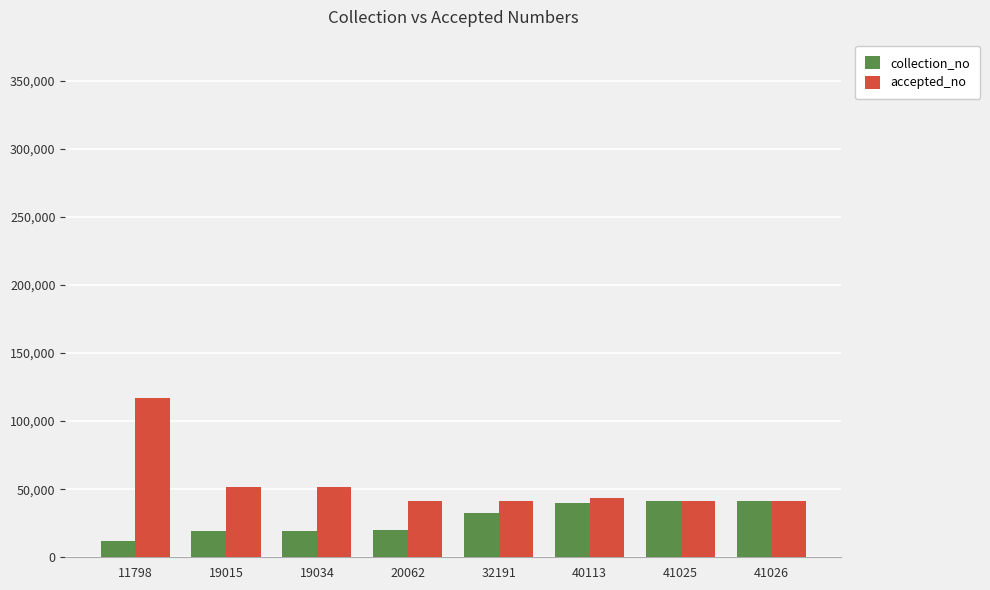

What are all the series names shown in the legend?

collection_no, accepted_no